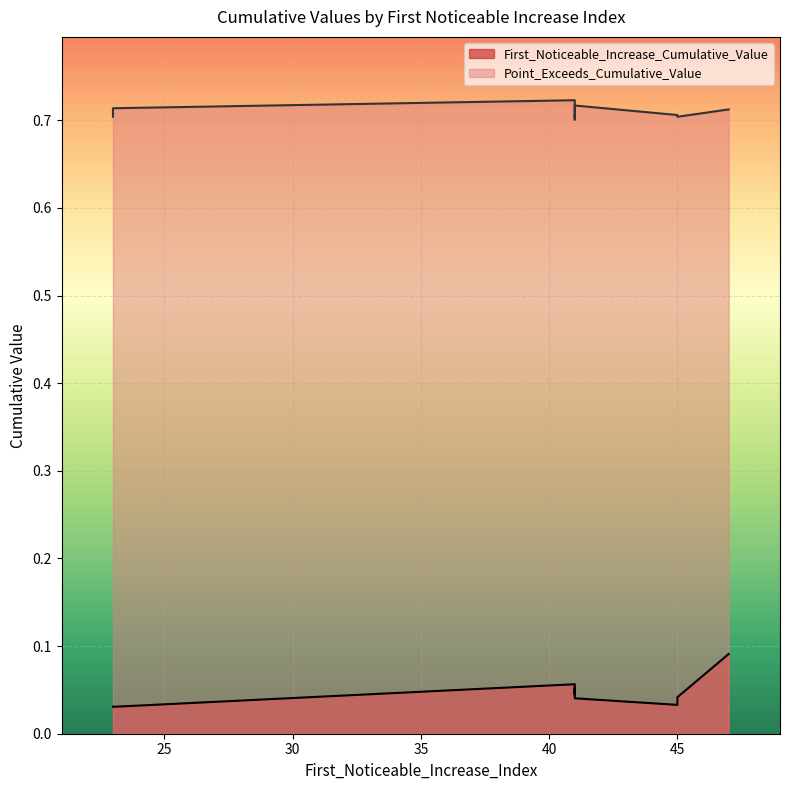

What are all the series names shown in the legend?

First_Noticeable_Increase_Cumulative_Value, Point_Exceeds_Cumulative_Value